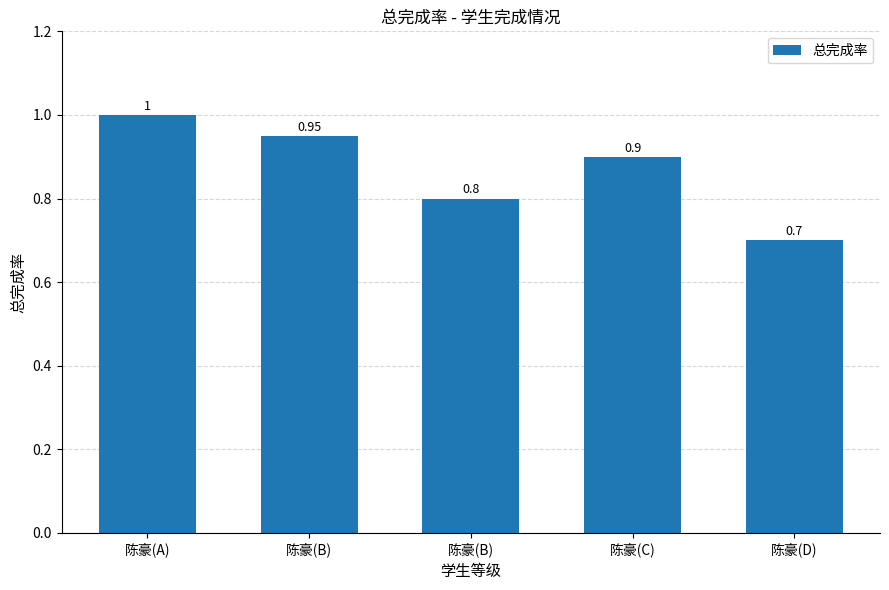

Which label corresponds to the smallest value in the chart?

陈豪(D)